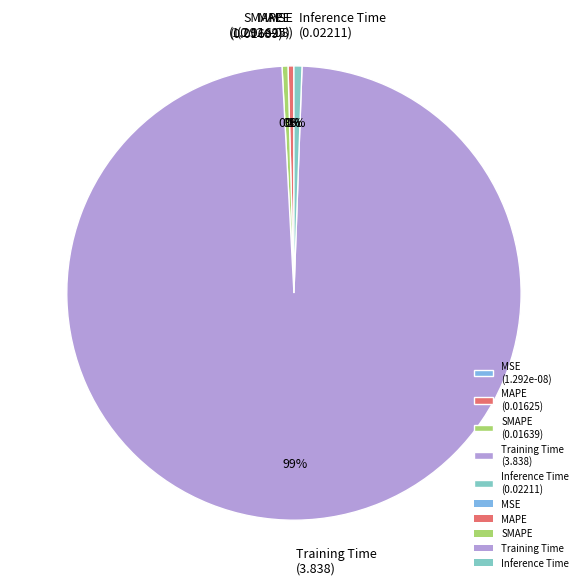

Do SMAPE (0.01639) and MAPE (0.01625) together represent more than half of the pie?

No